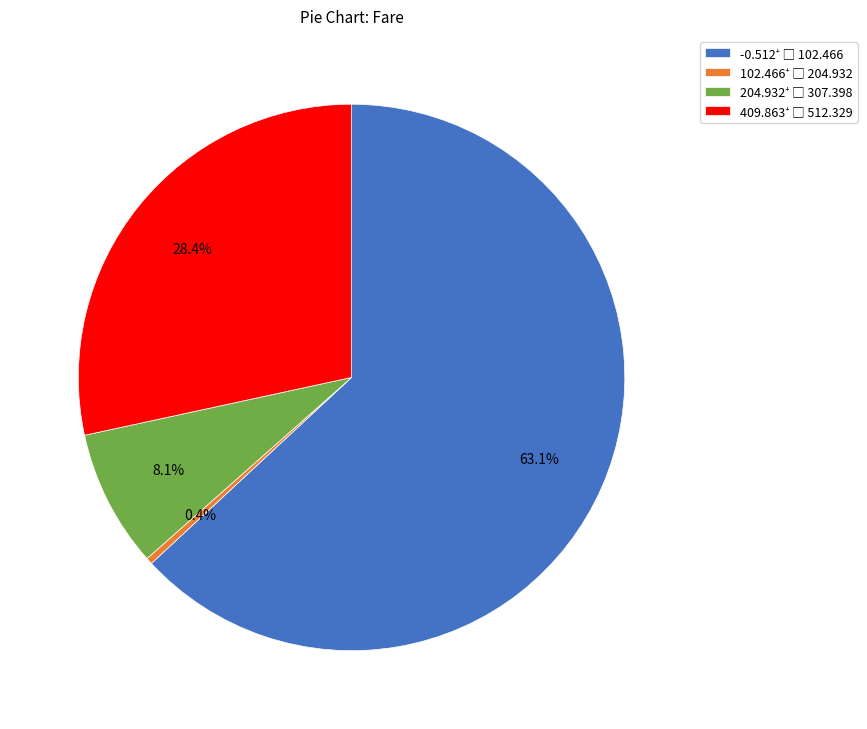

Does any single category account for the majority?

Yes